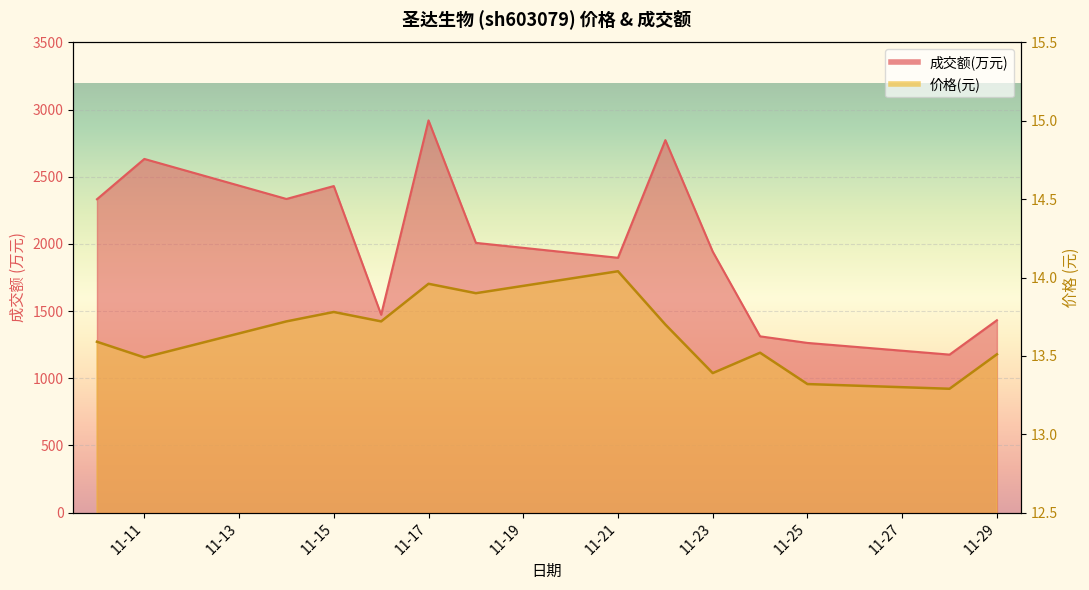

What is the difference between the 价格 values at 2022-11-29 and 2022-11-16?

0.2